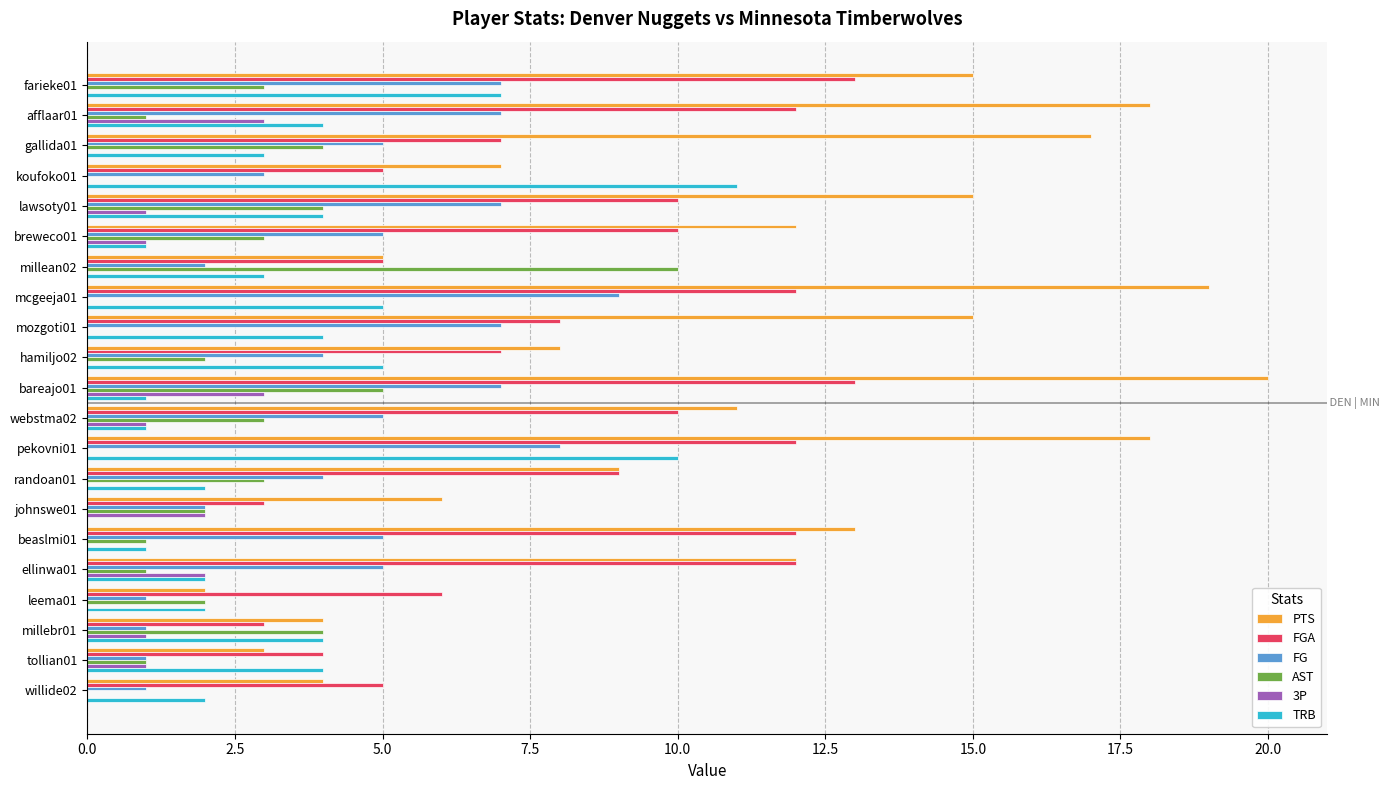

Is the value of 3P at bareajo01 greater than the value of TRB at beaslmi01?

Yes